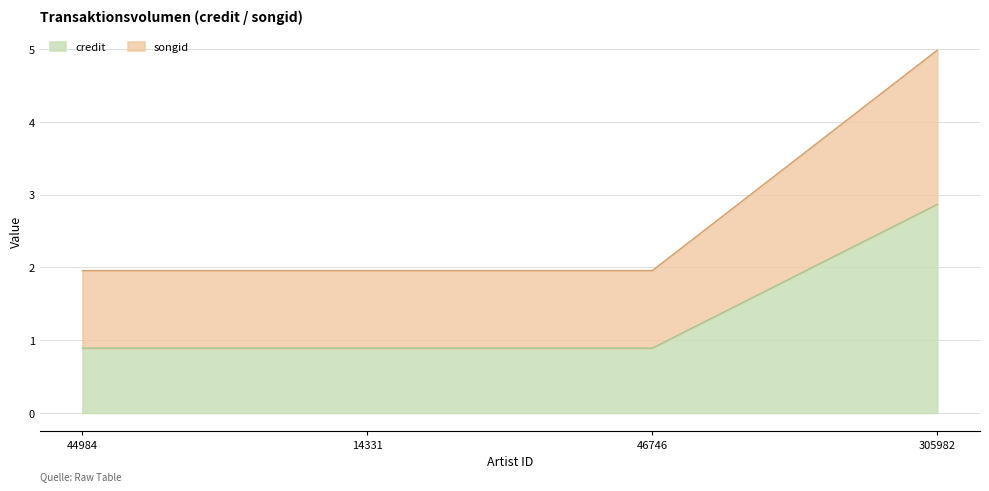

What is the total value across all series at 46746?

2.0